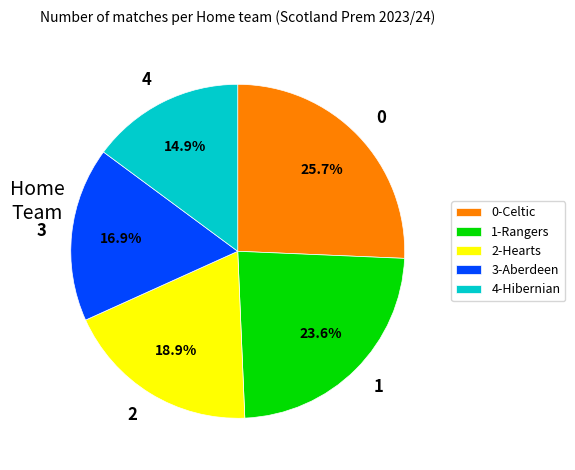

Count the number of slices in the pie.

5